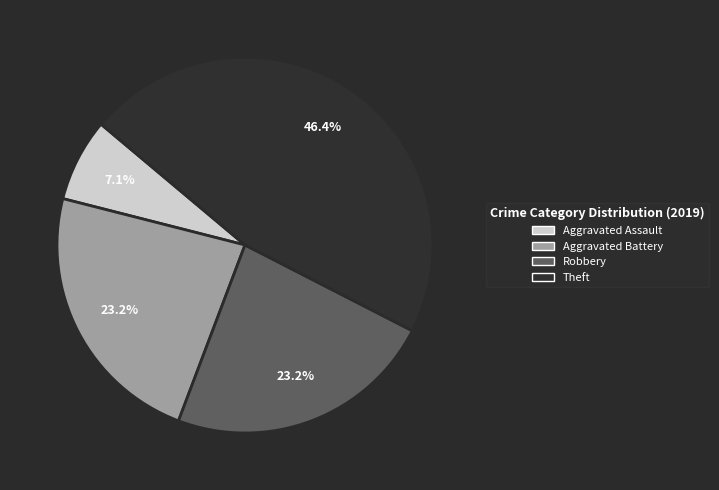

True or false: Aggravated Assault accounts for 14% of the total.

False